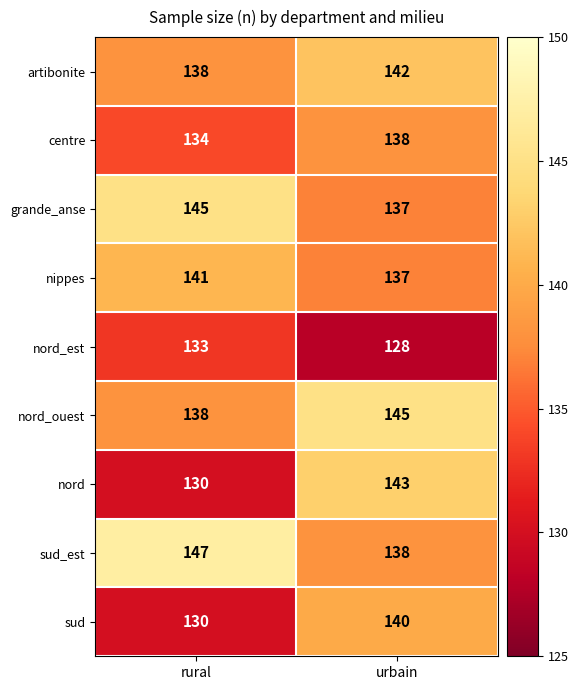

True or false: sud_est has a value of 37 at rural.

False